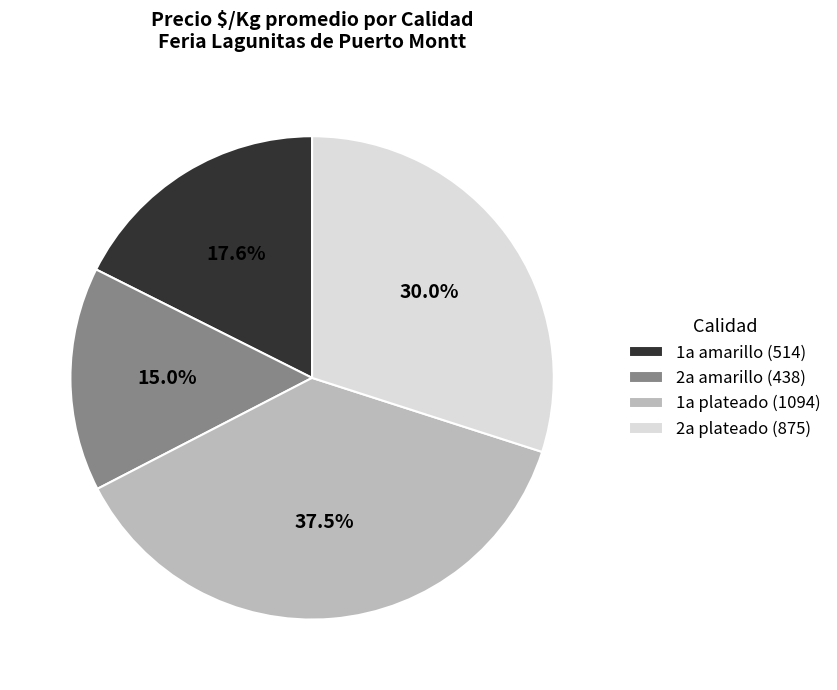

Is 2a amarillo the majority of the pie?

No